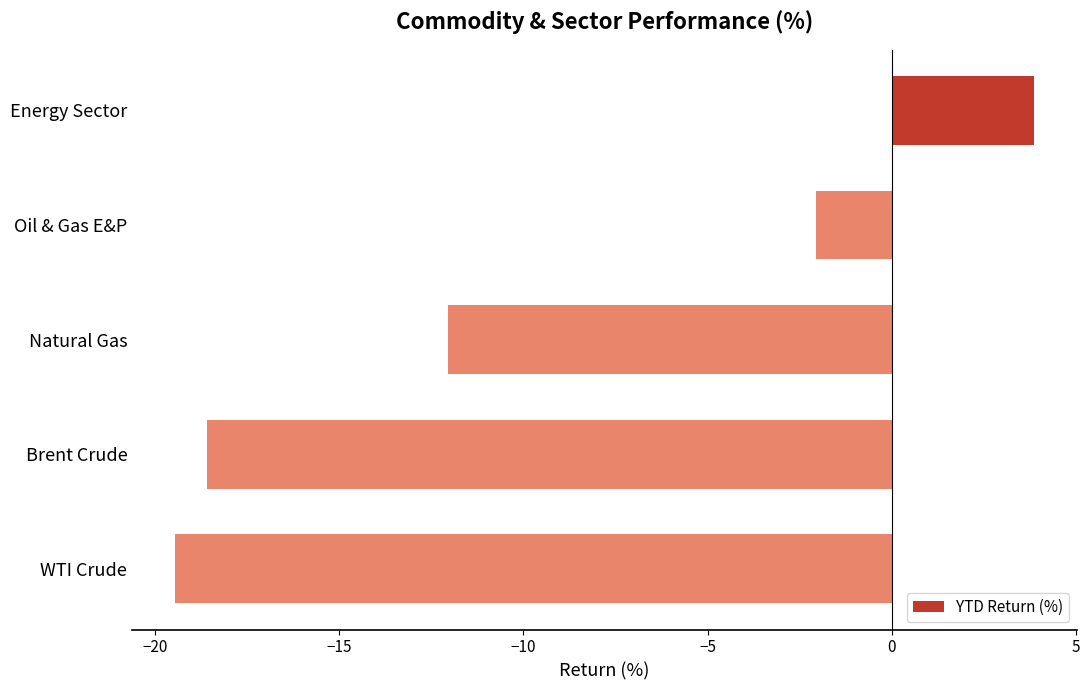

Rank the categories by value from highest to lowest.

Energy Sector, Oil & Gas E&P, Natural Gas, Brent Crude, WTI Crude